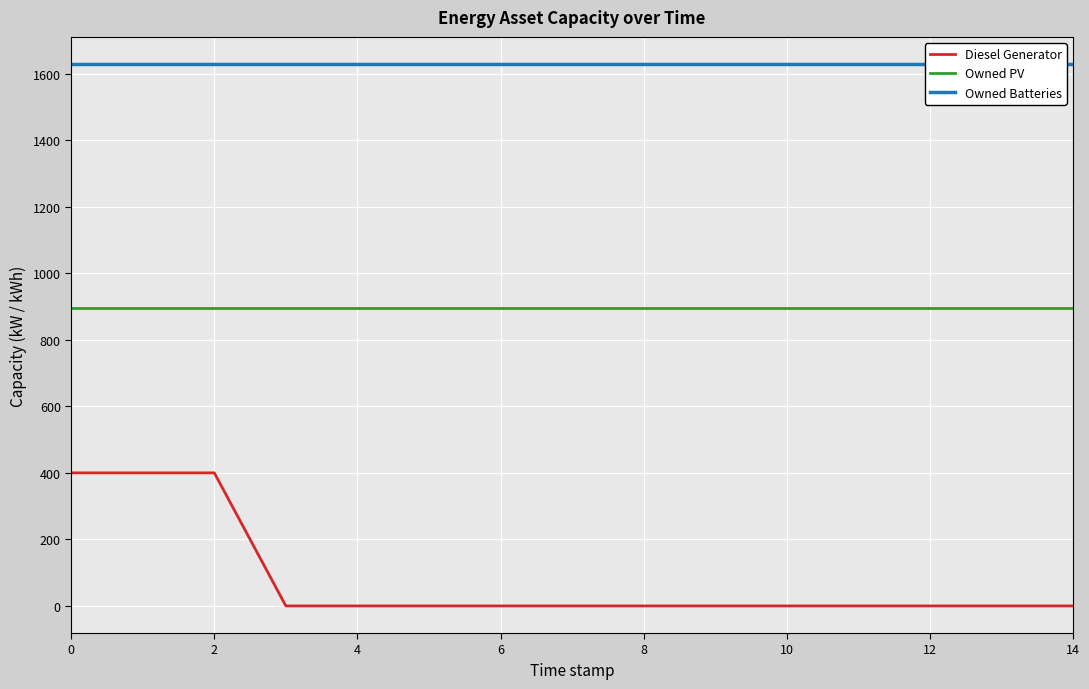

What is the spread (max minus min) of values at 10?

1629